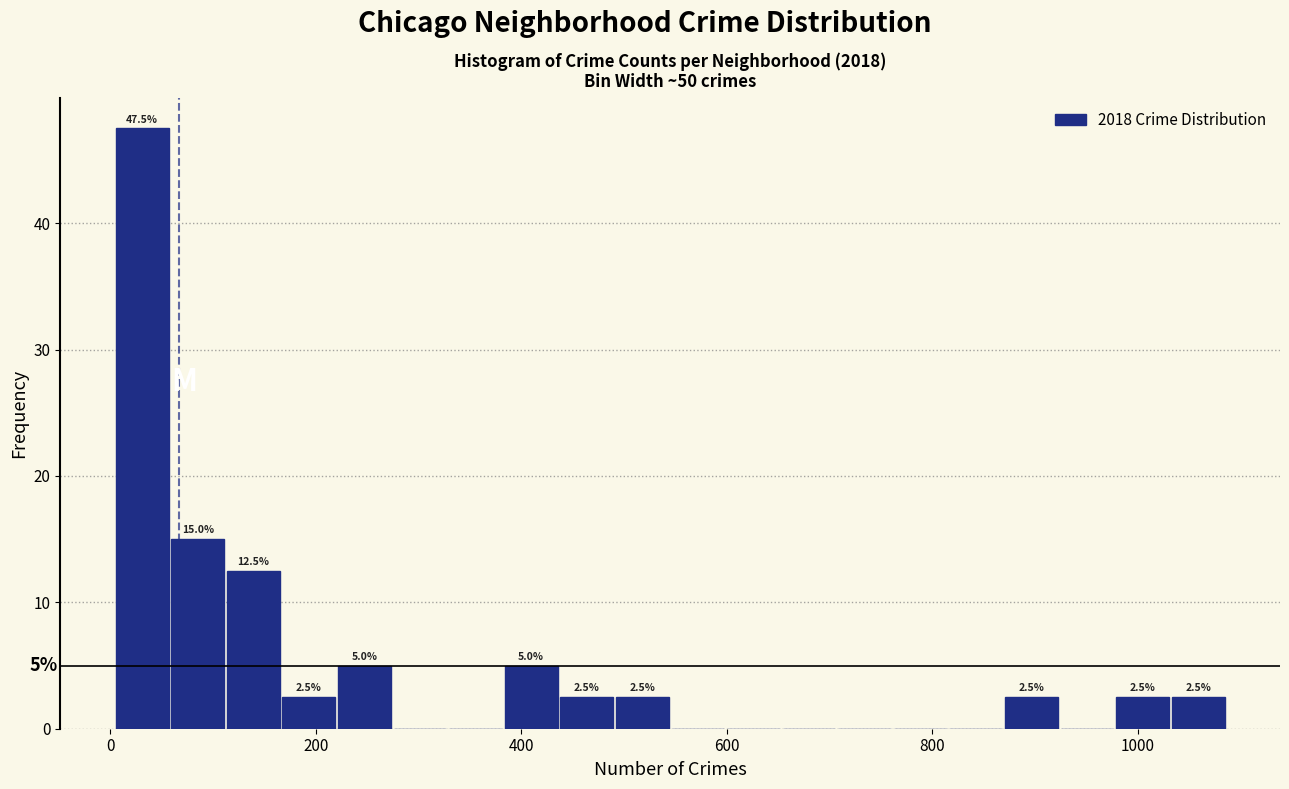

Around what value on the x-axis is the tallest bar? Give the approximate position of its centre, as read against the axis.

40